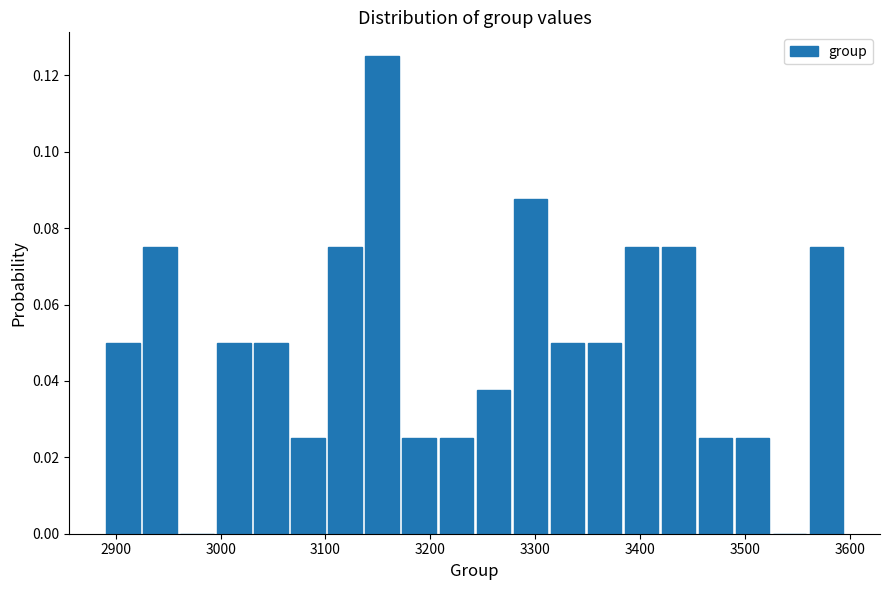

Read against the x-axis, roughly where is the centre of the tallest bar?

3150